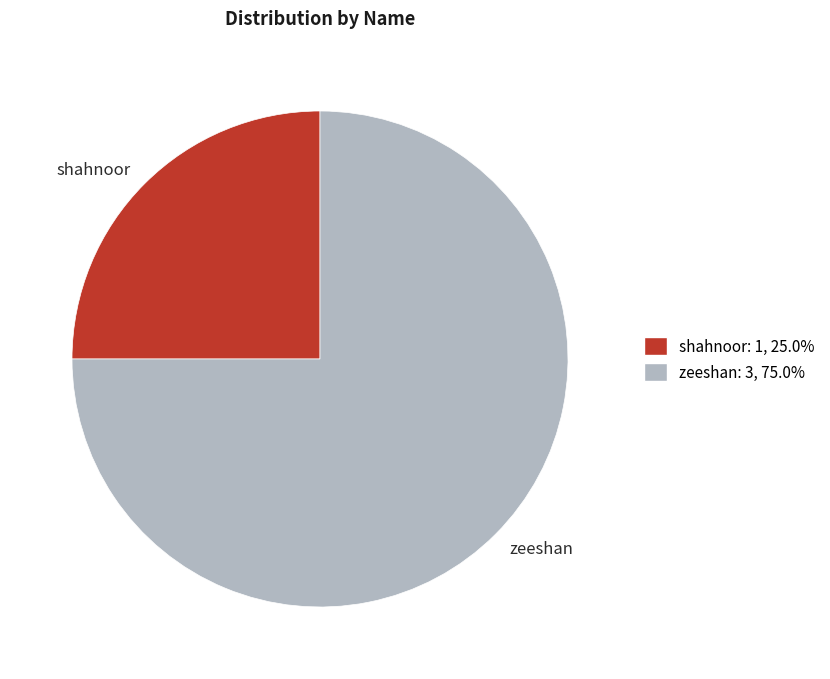

Is it true that zeeshan is 75% of the pie?

True